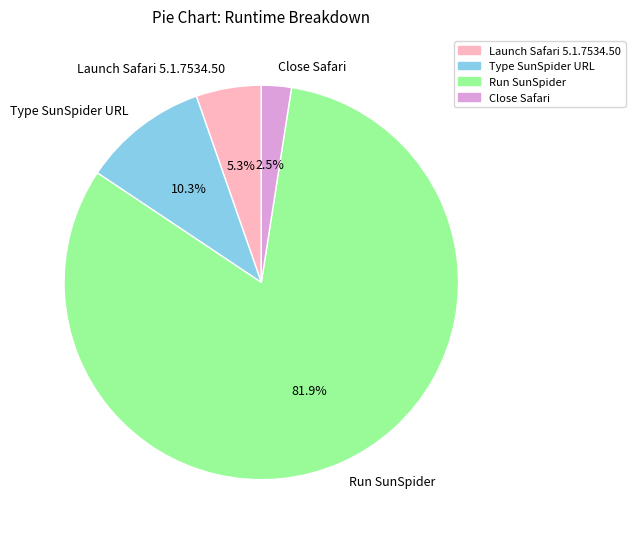

Count the number of slices in the pie.

4